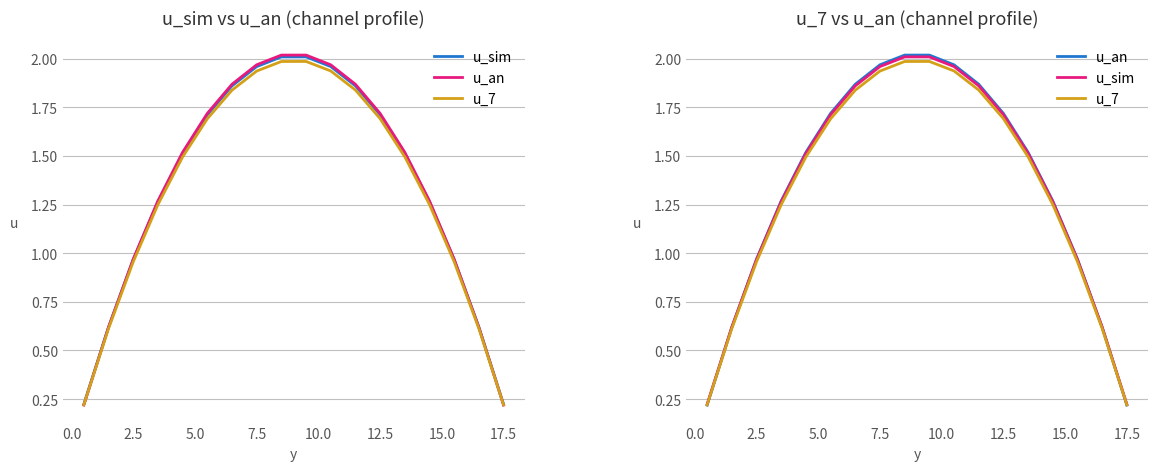

What is the difference between the maximum and minimum values in the u_sim series?

1.8